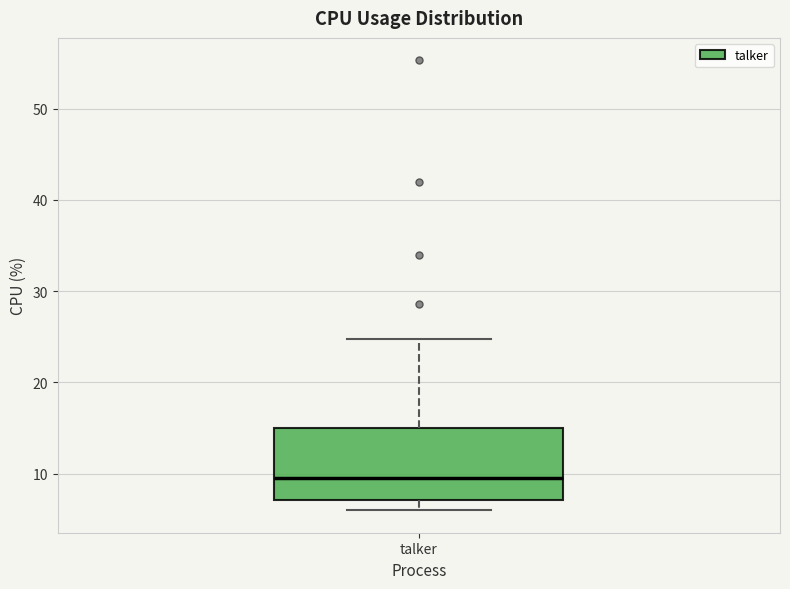

Transcribe this box plot: give where the median line is, the range the box spans, and where the two whiskers end, as read against the y-axis. The values are not printed on the chart, so give them approximately, as read against the axis.

median 10, box 7 to 15, whiskers 6 to 25